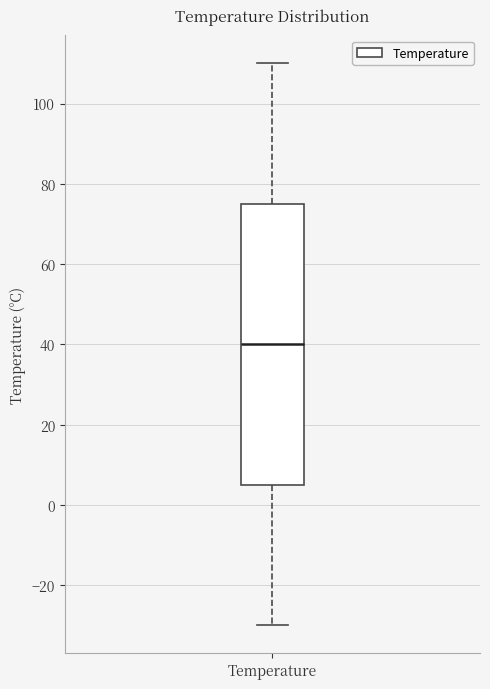

Transcribe this box plot: give where the median line is, the range the box spans, and where the two whiskers end, as read against the y-axis. The values are not printed on the chart, so give them approximately, as read against the axis.

median 40, box 6 to 76, whiskers -30 to 110